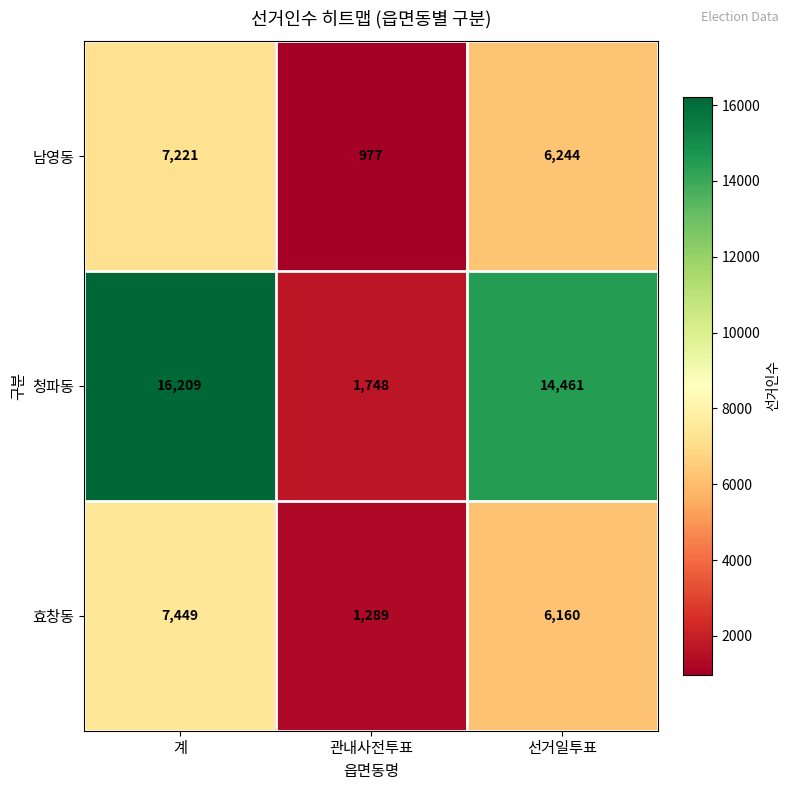

Where does the 청파동 series first go above 14461?

계